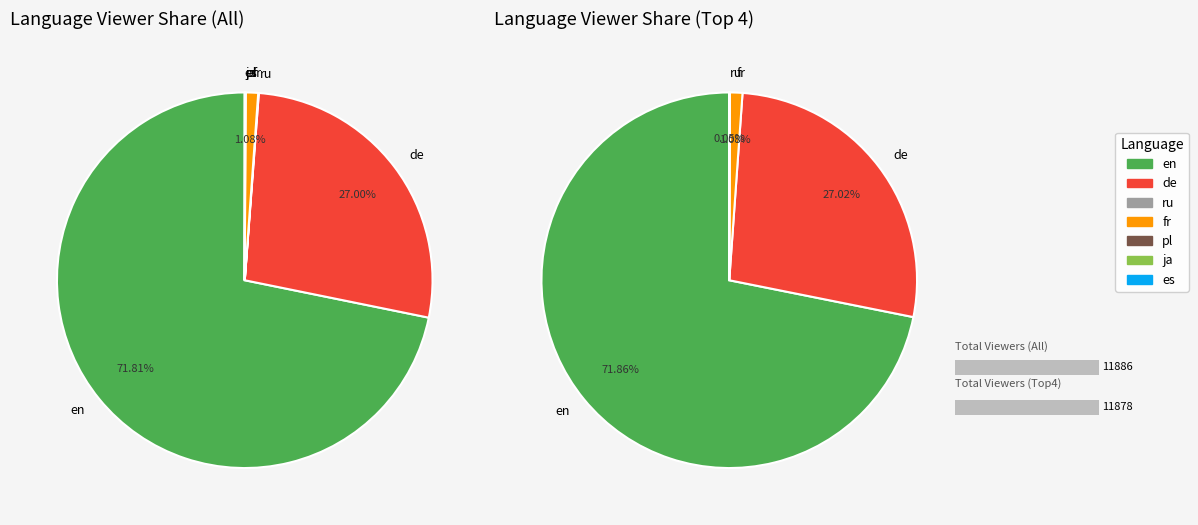

Is it true that fr is 1% of the pie?

True